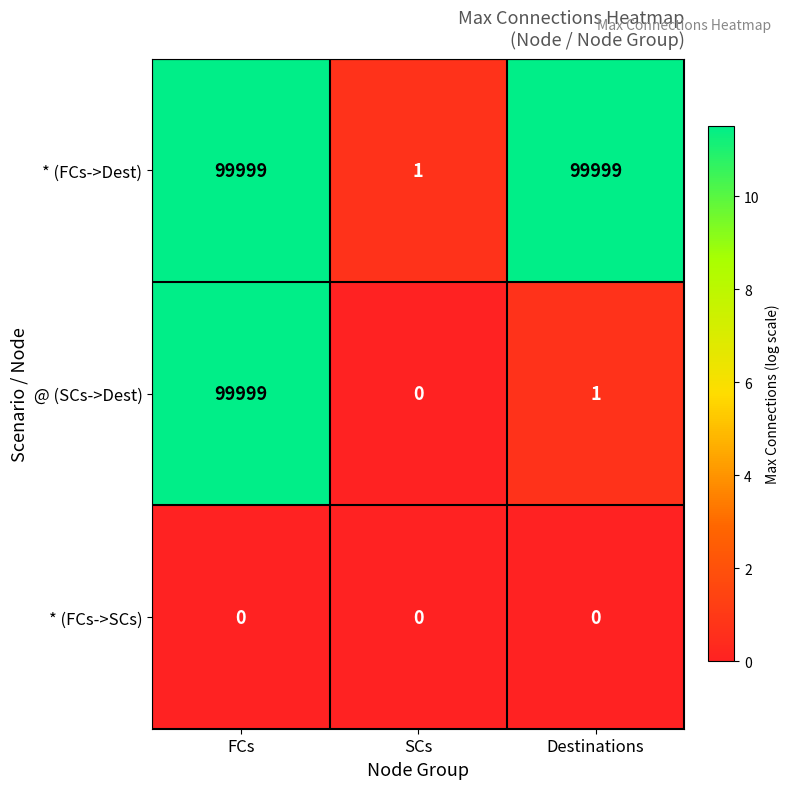

The value of @ (SCs->Dest) at SCs is -35404. True or false?

False